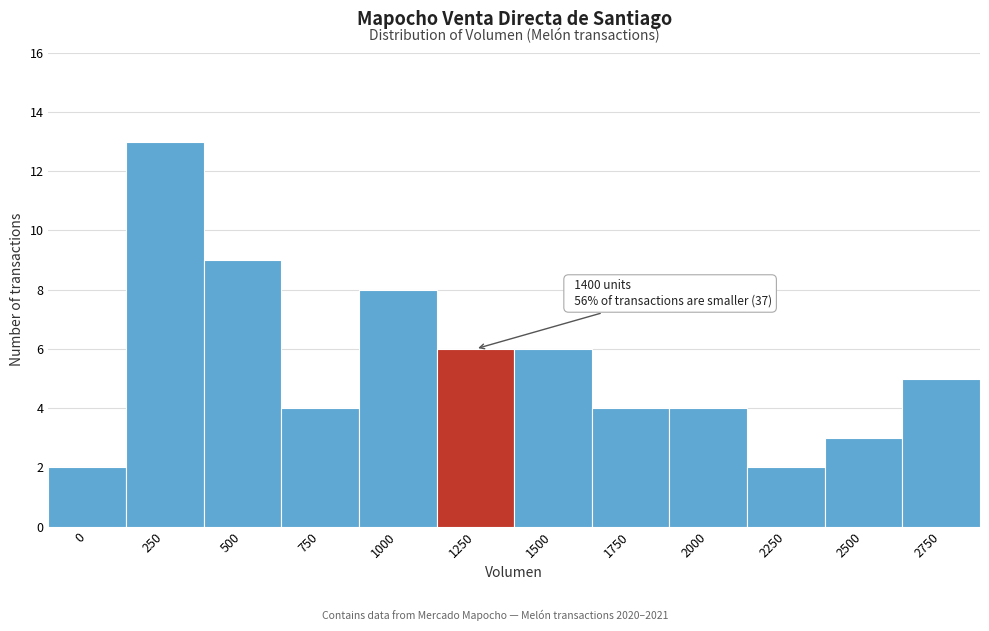

Reading left to right, transcribe all the data shown in this chart.

2	13	9	4	8	6	6	4	4	2	3	5